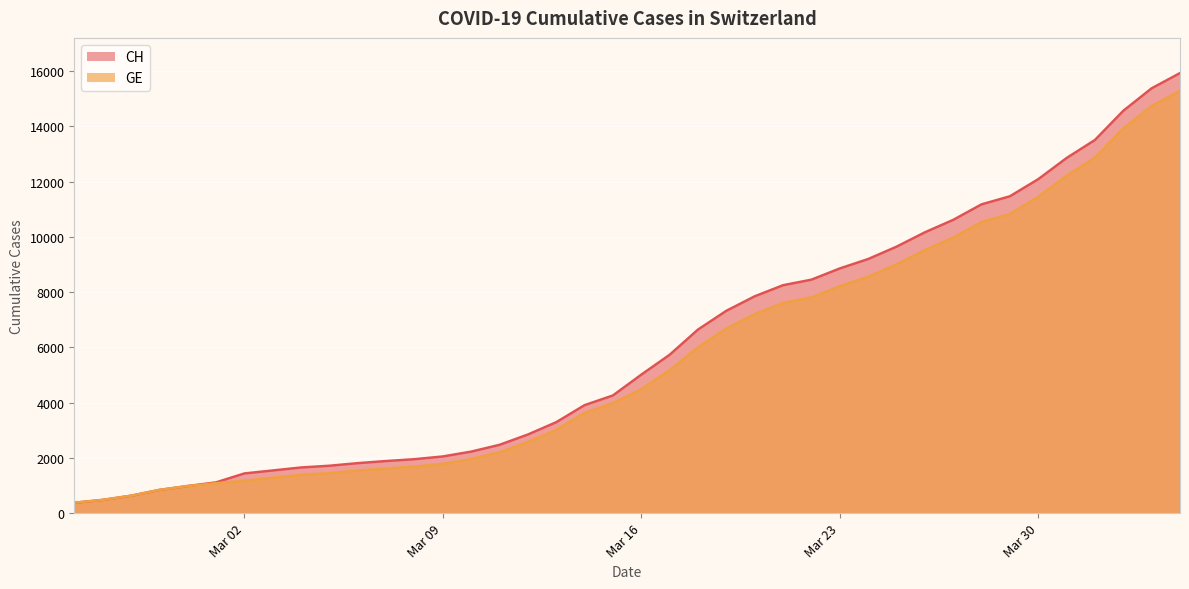

What is the greatest value displayed?

15926